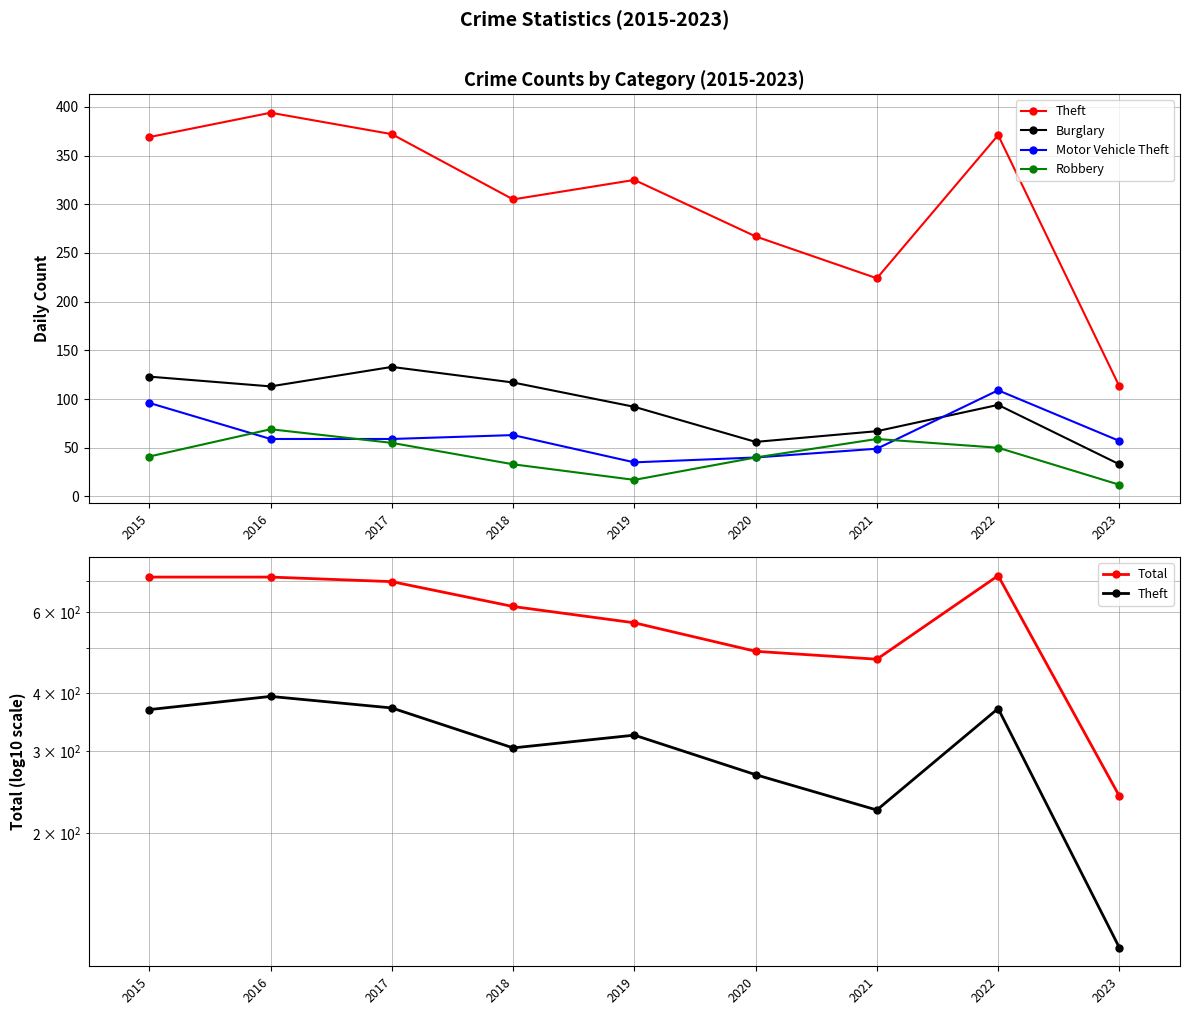

Where is the first local maximum for Theft?

2016